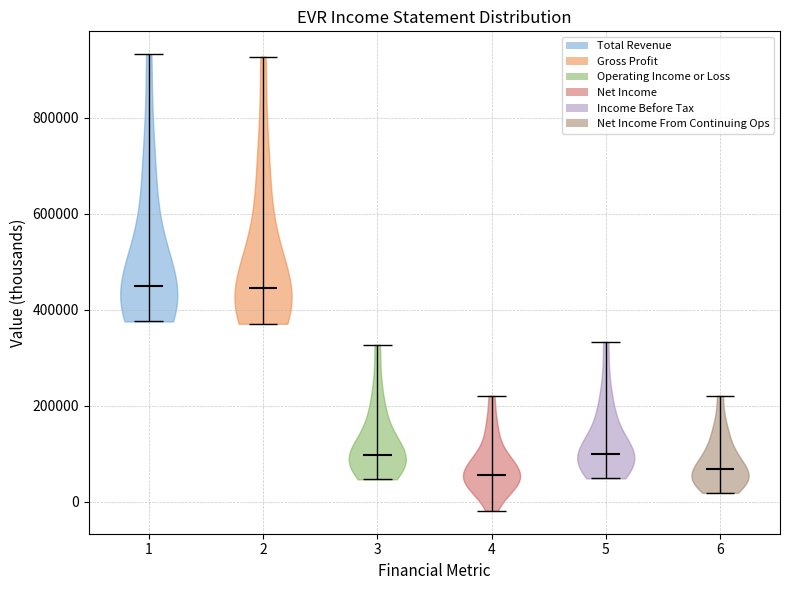

Reading left to right, read every violin against the y-axis: where its median line is, and the lowest and highest points it reaches. The values are not printed on the chart, so give them approximately, as read against the axis.

1: median line 460000, lowest point 380000, highest point 940000
2: median line 440000, lowest point 380000, highest point 920000
3: median line 100000, lowest point 40000, highest point 320000
4: median line 60000, lowest point -20000, highest point 220000
5: median line 100000, lowest point 40000, highest point 340000
6: median line 60000, lowest point 20000, highest point 220000